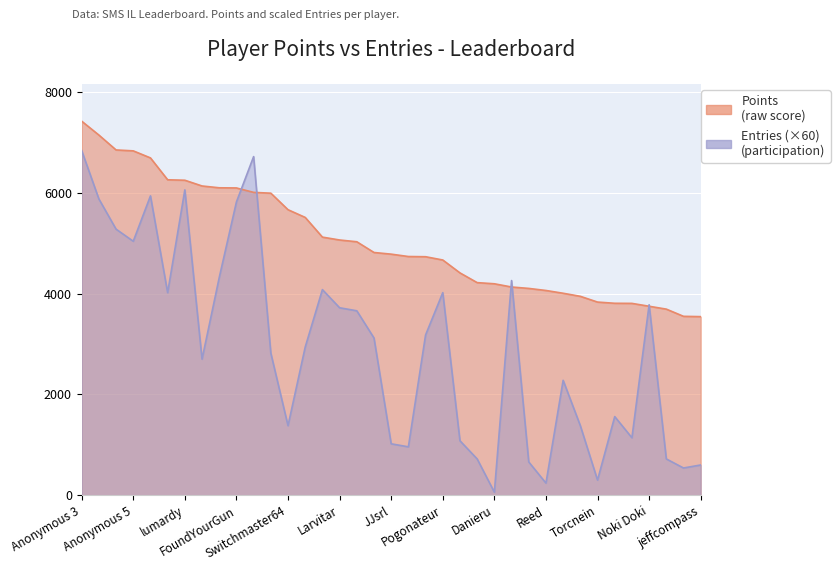

What is the label of the 28th point from the left?

Reed